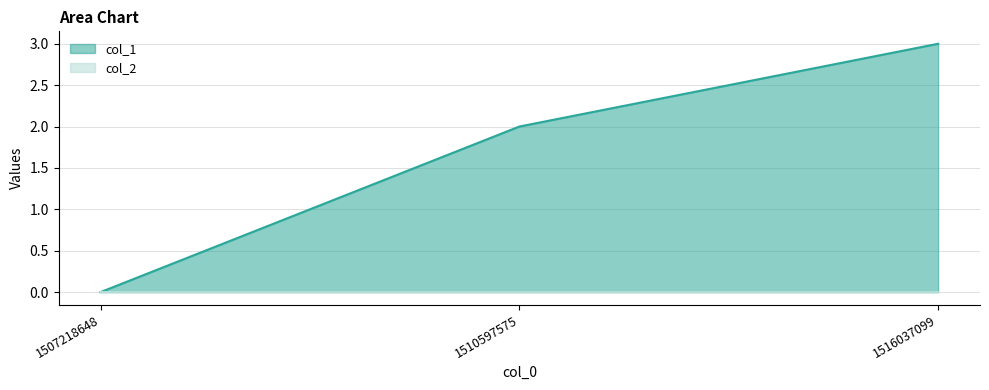

How many data points are less than 2?

1